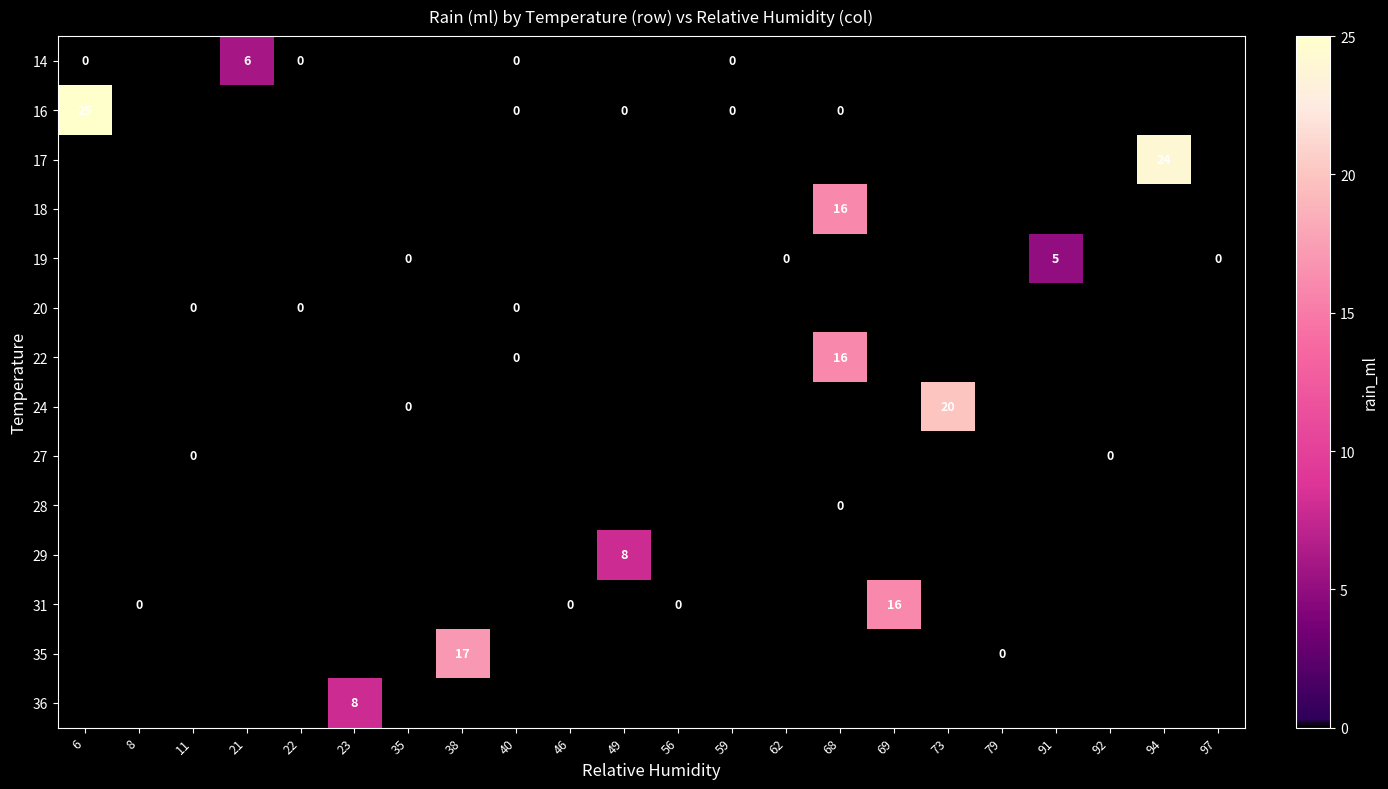

The 16 series shows 6 at 6. True or false?

False